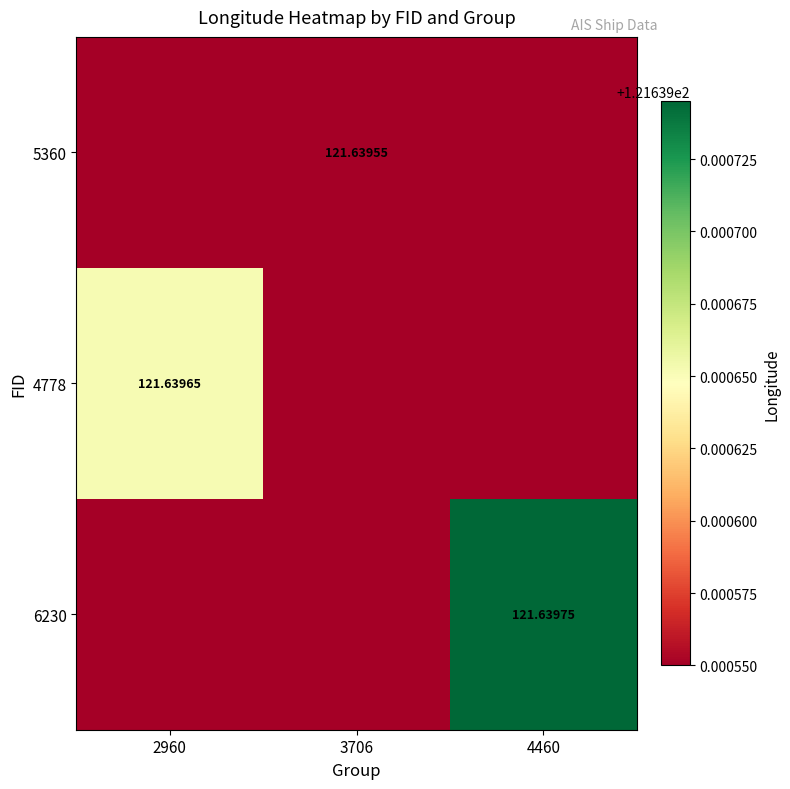

Rank the categories by 4778 value from highest to lowest.

2960, 3706, 4460